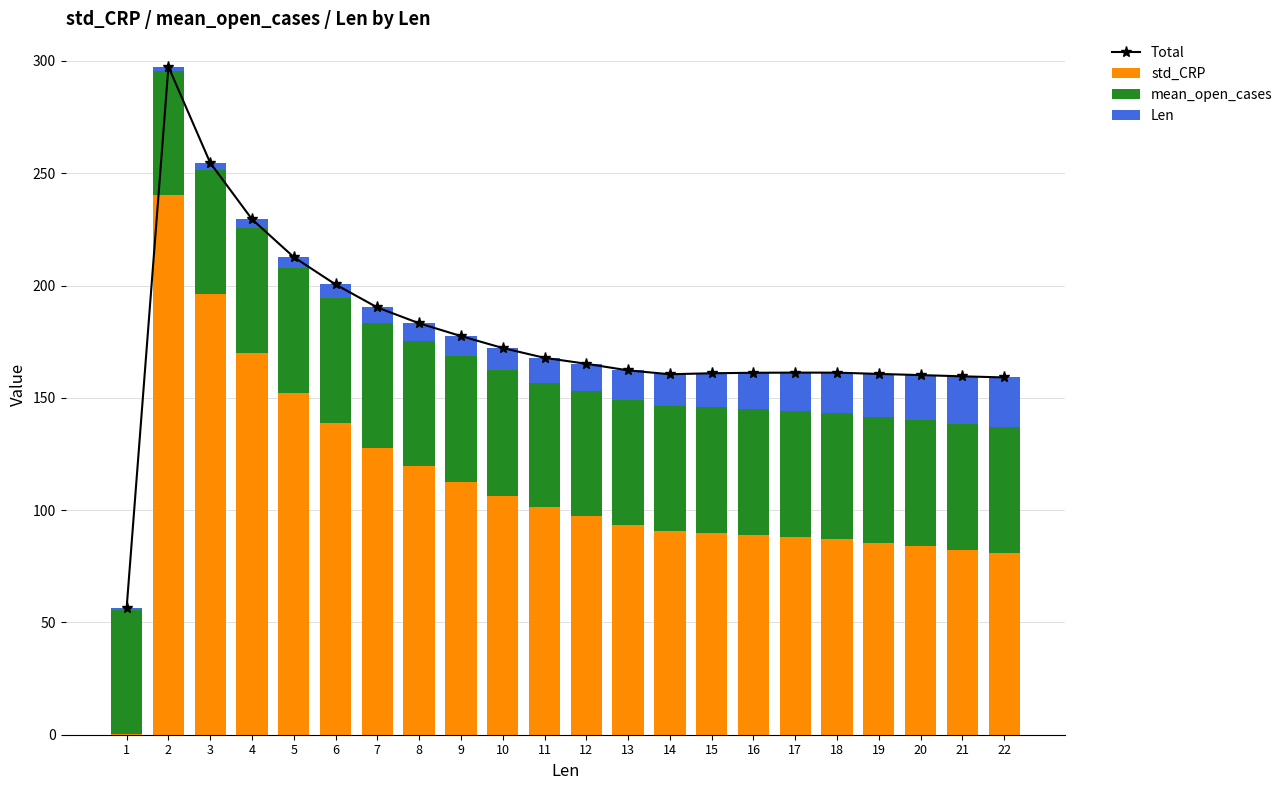

At how many categories does at least one series exceed 124?

21